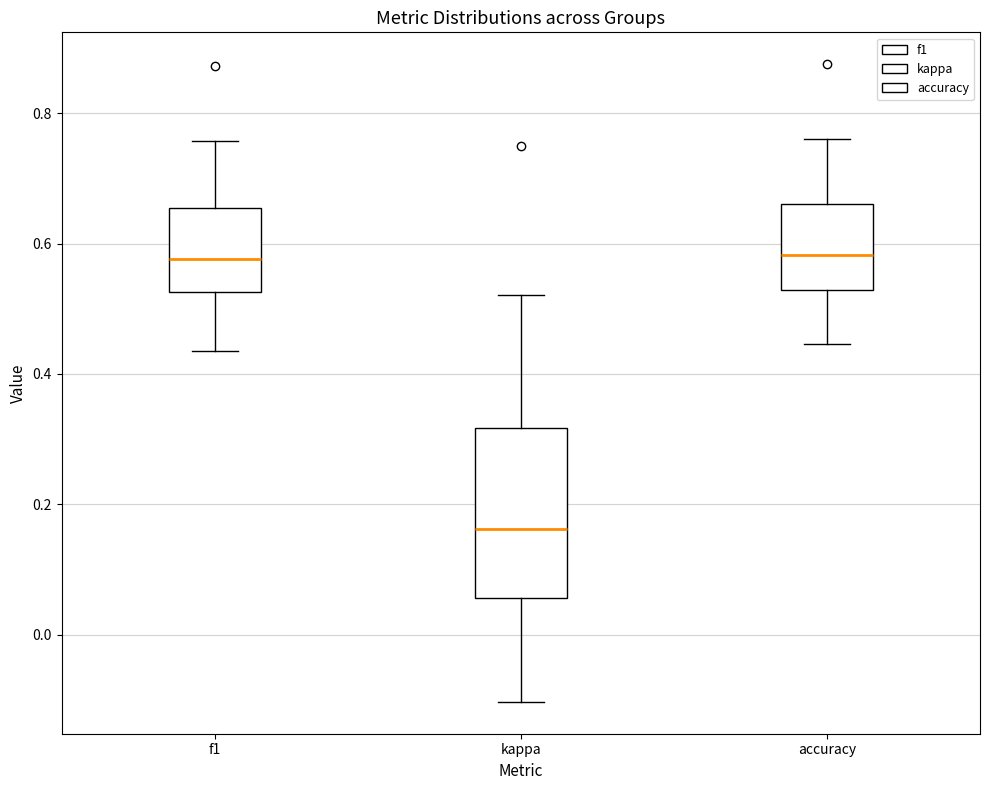

Where is the upper edge of the box for accuracy on the y-axis? The values are not printed on the chart, so give them approximately, as read against the axis.

0.66